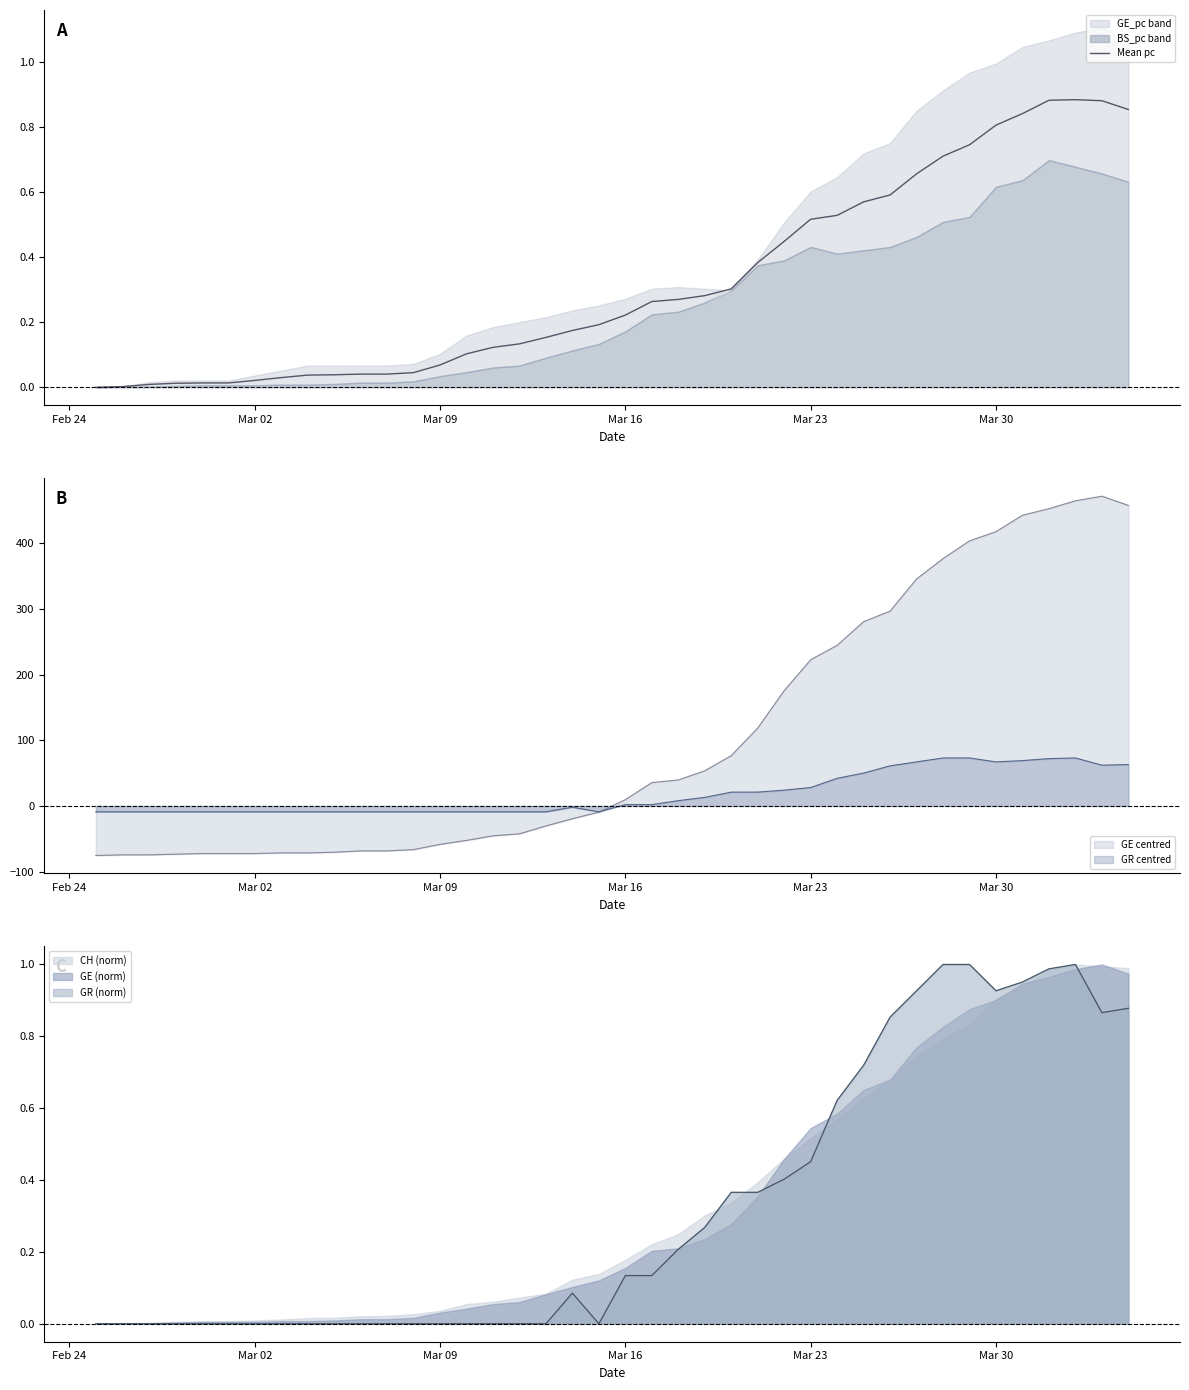

True or false: Mean pc has a value of 0.1 at Mar 16.

False